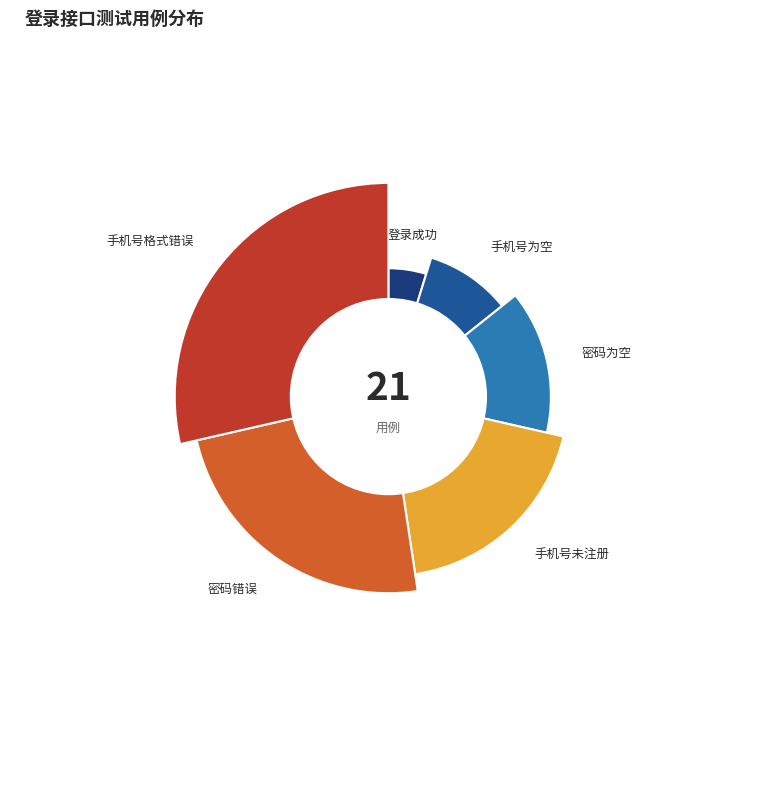

What percentage is the 密码错误 slice, to the nearest percent?

24%